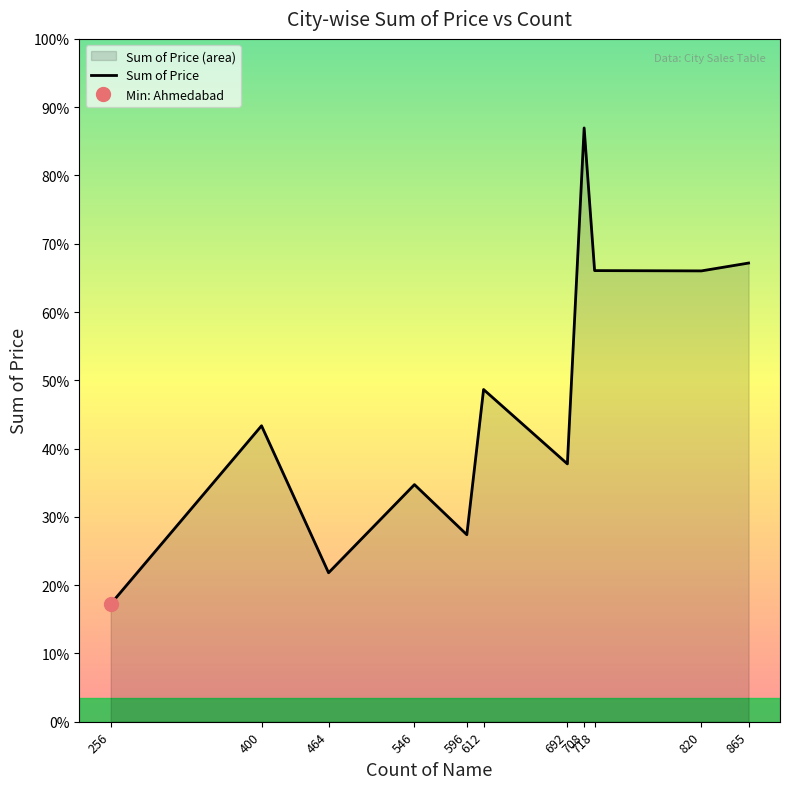

Reading right to left, list all the values displayed in this chart.

865=7374.6	820=7248.4	718=7253.2	708=9546.9	692=4145.2	612=5341.3	596=3006.4	546=3812.3	464=2394.5	400=4758.1	256=1891.5